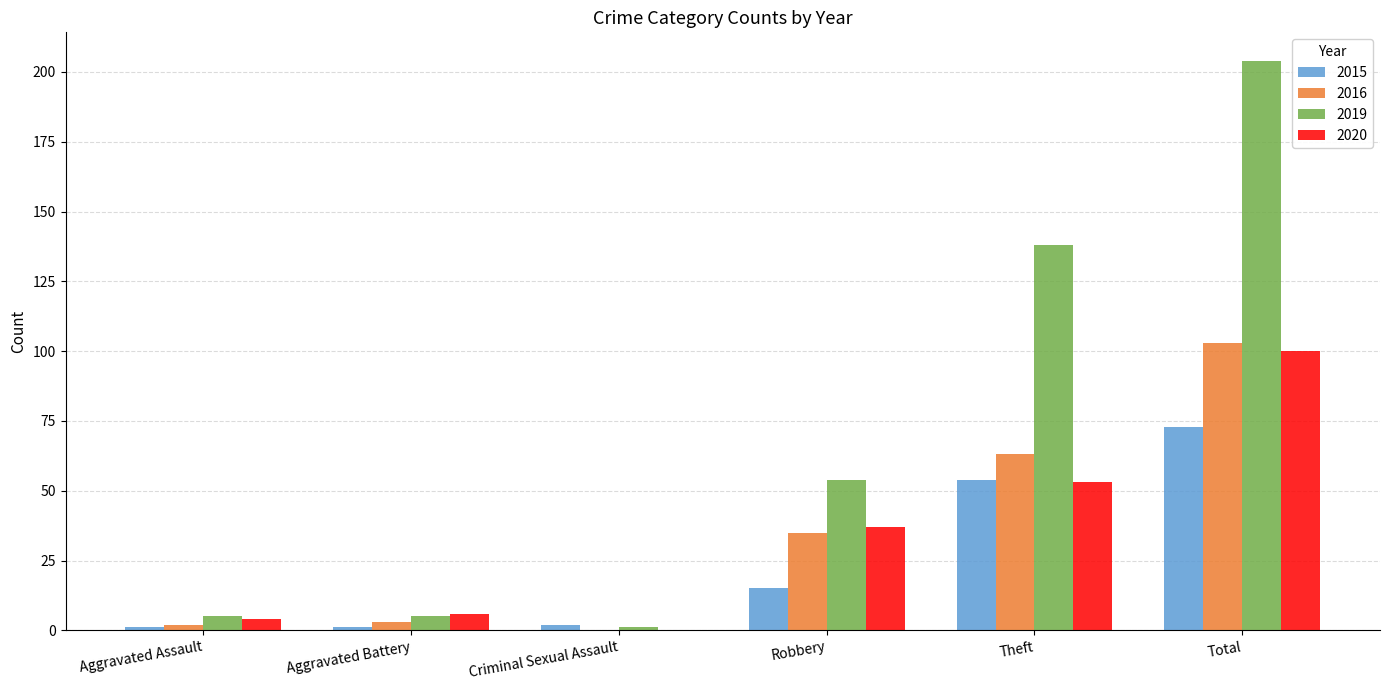

What is the sum of all 2020 values?

200